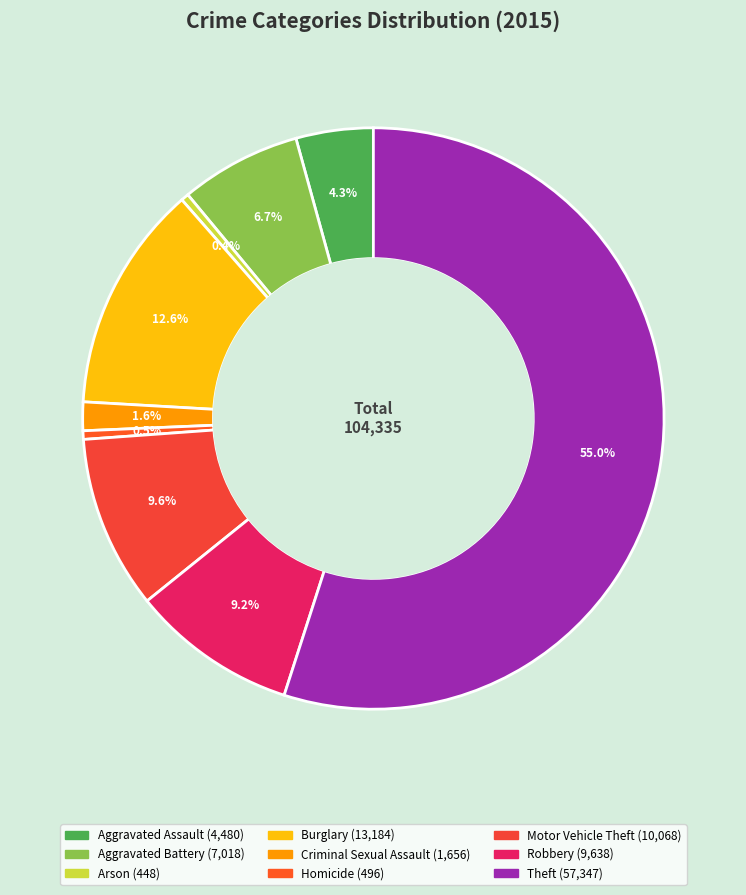

Which category accounts for the majority?

Theft